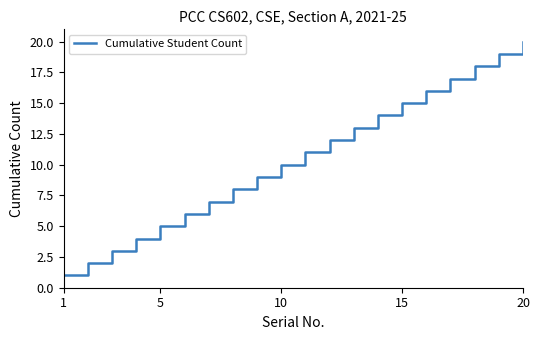

What is the difference between the maximum and minimum values?

19